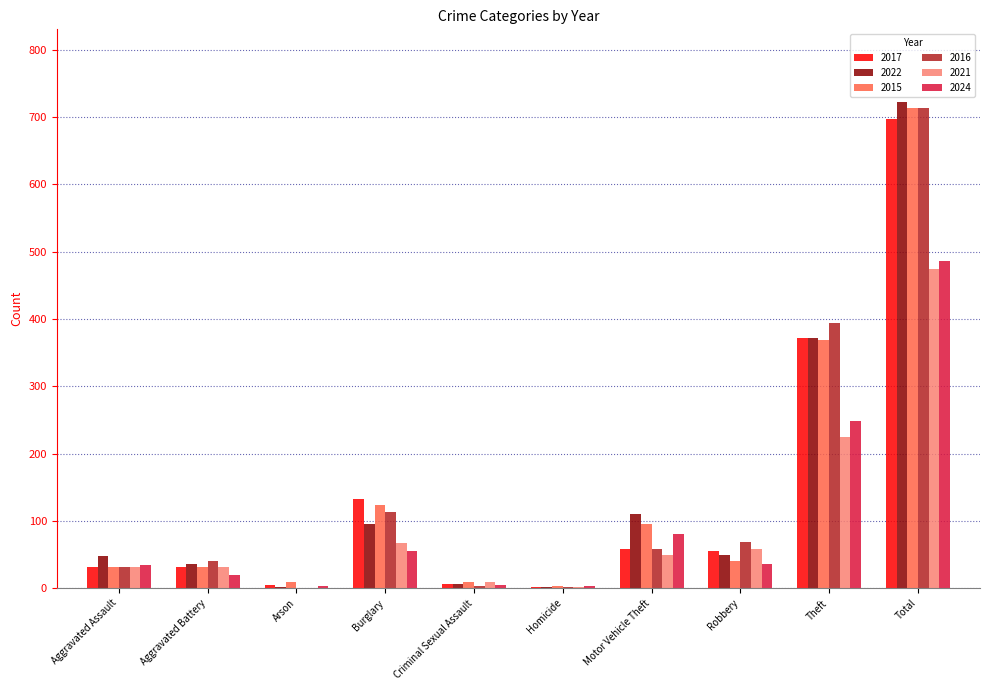

At which label is 2021 closest to 237?

Theft